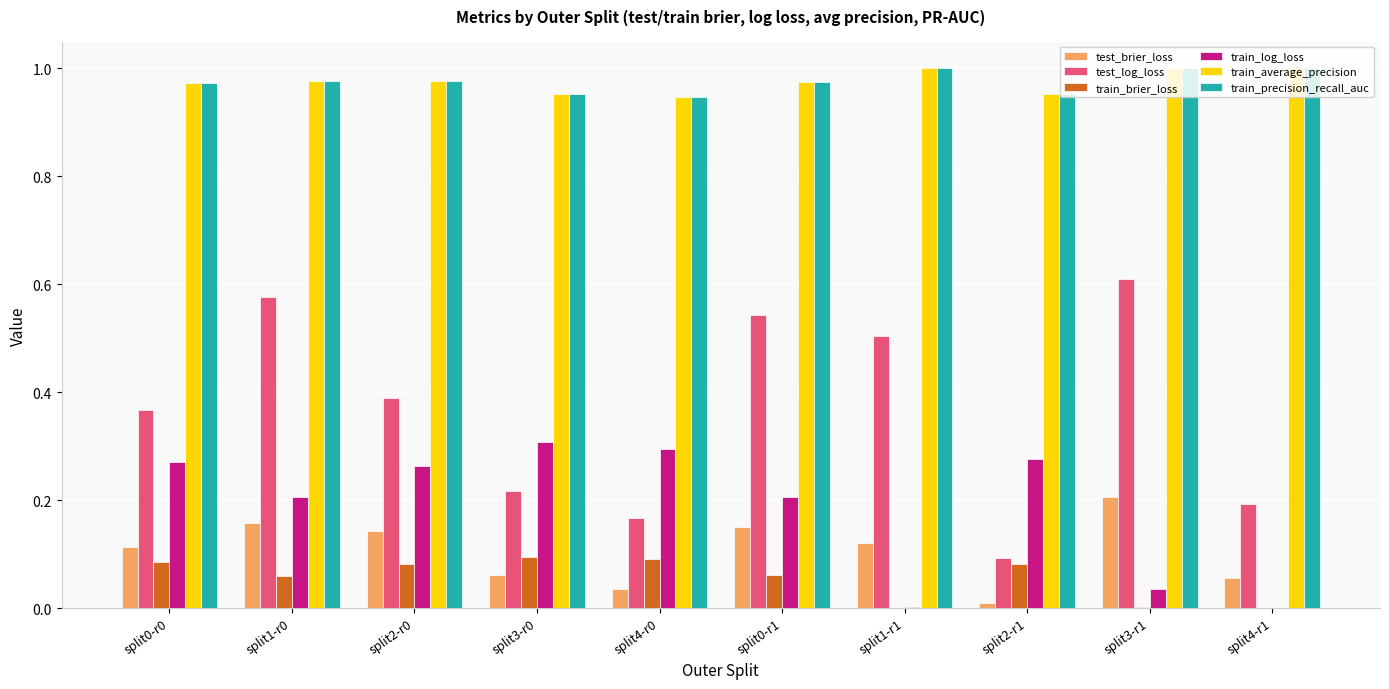

What is the sum of the test_log_loss values at split0-r0 and split2-r0?

0.8